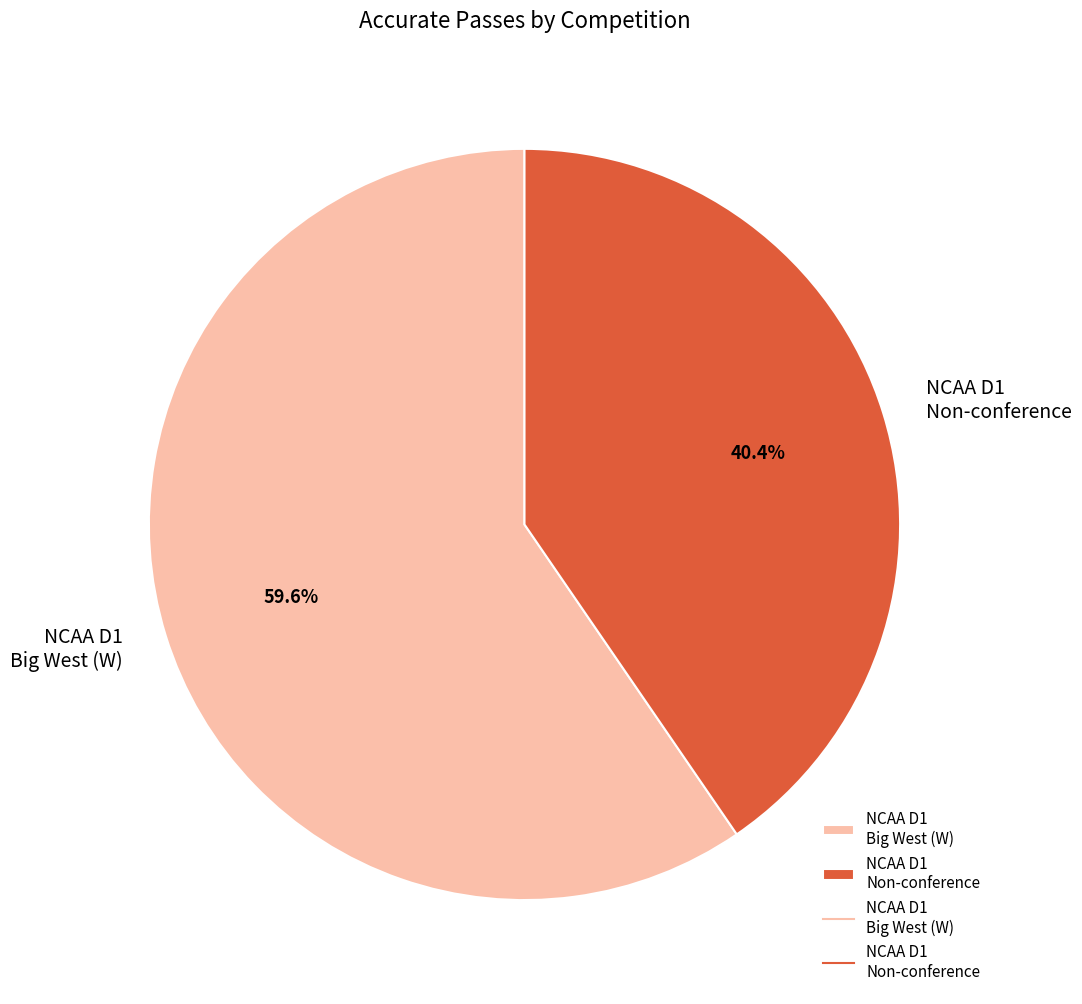

How many segments does this pie chart have?

2